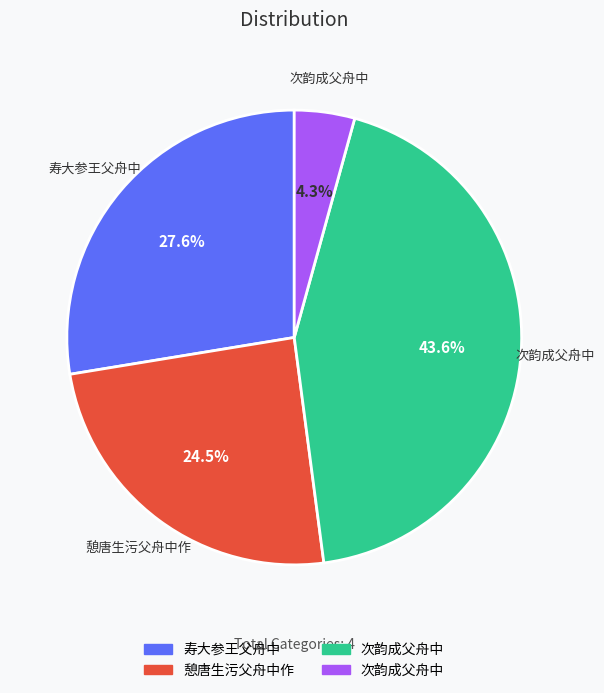

Is there a majority slice in this chart?

No